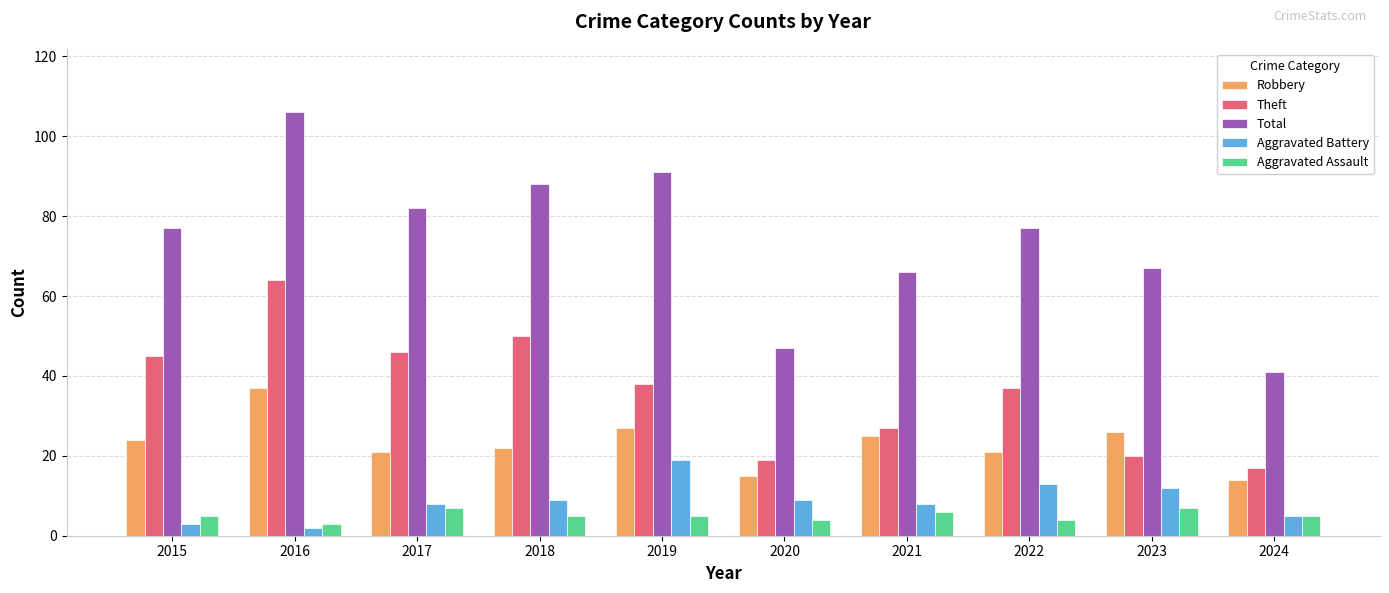

How many categories are shown in the chart?

10